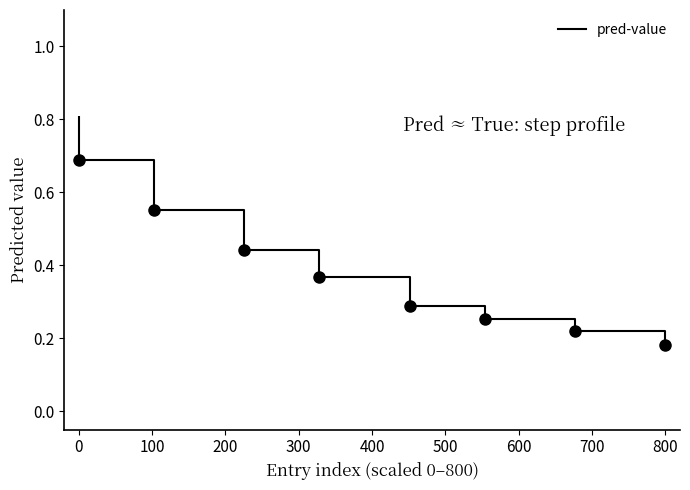

True or false: there are more than 2 points higher than both neighbors.

False